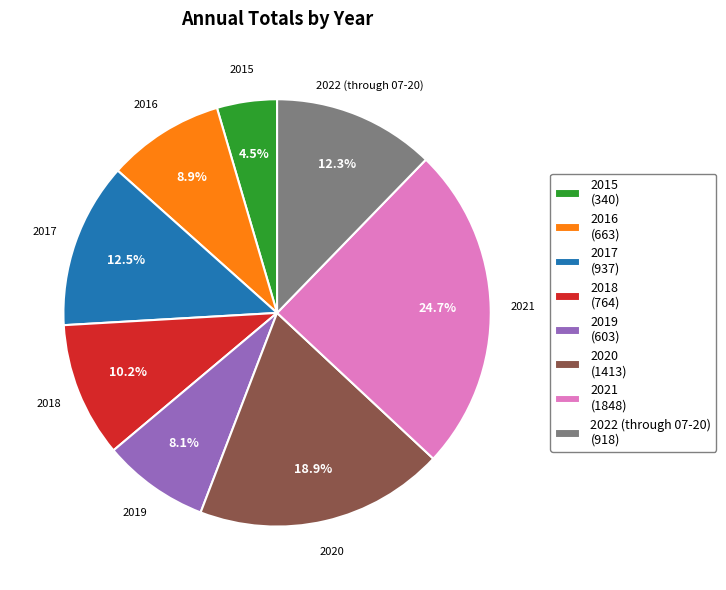

Approximately how many times larger is the value at 2017 (937) compared to 2020 (1413)?

0.7